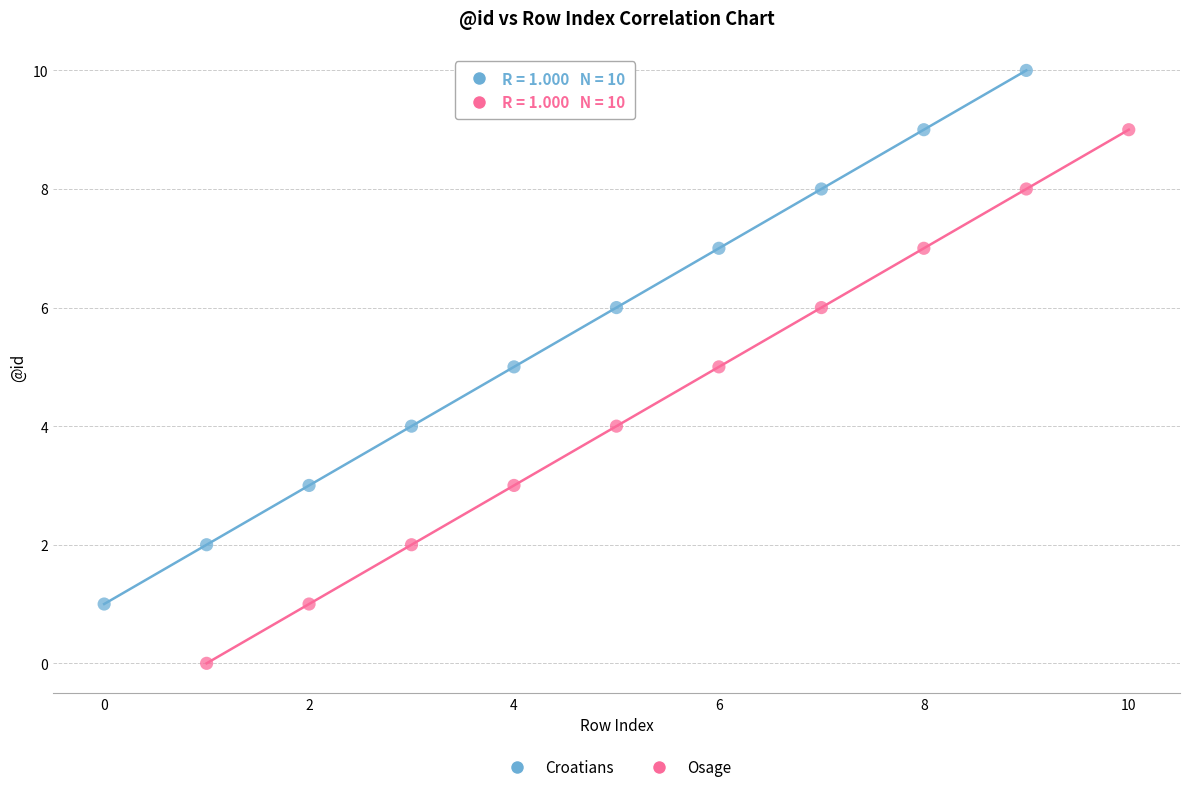

Which series contains the highest Y value?

Croatians